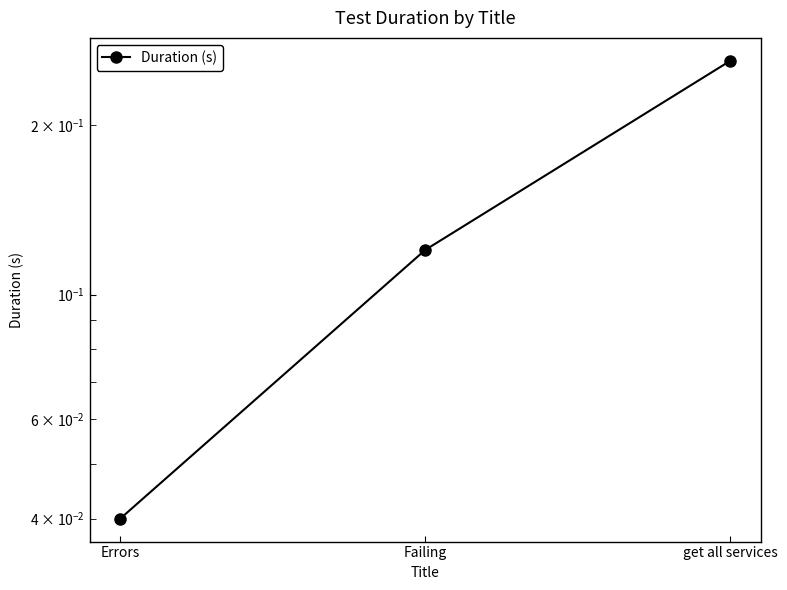

Does the chart have visible grid lines?

No